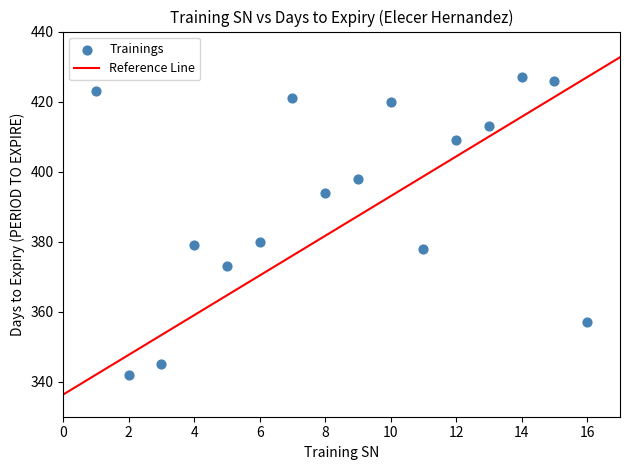

What is the range of X values (max minus min)?

15